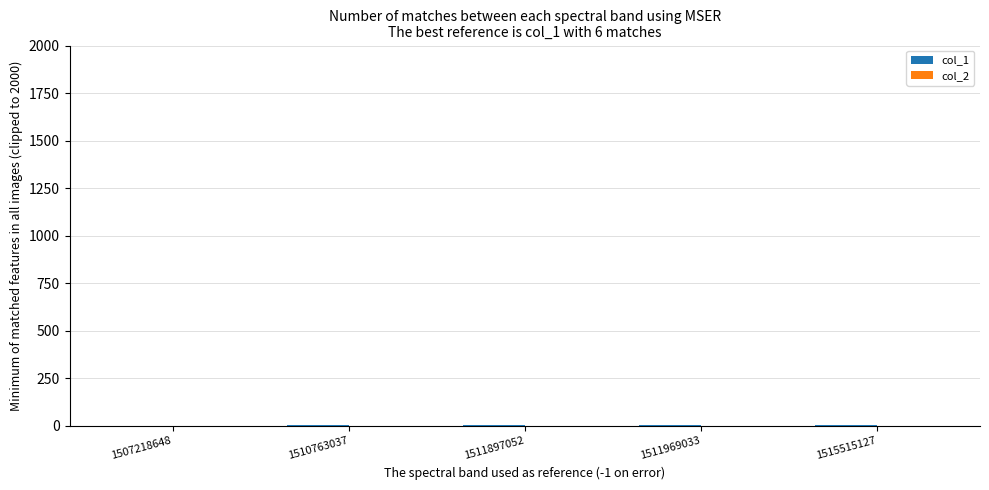

True or false: the data shows 5 at 1511969033.

True